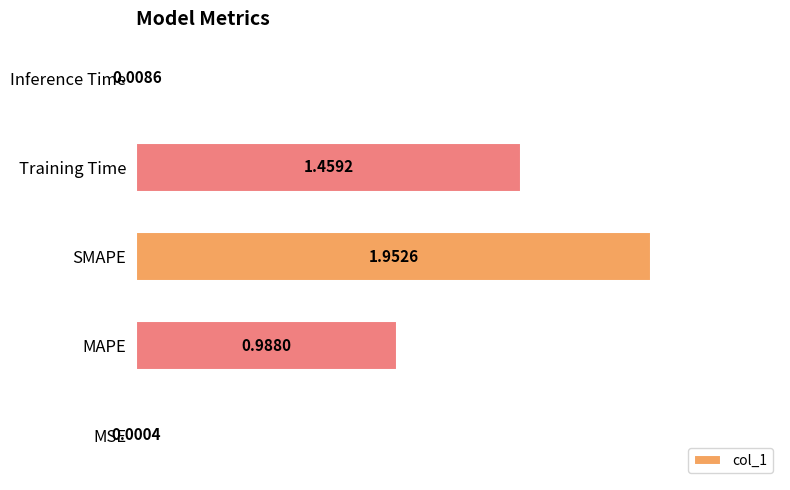

Which category has the highest value across all series?

SMAPE